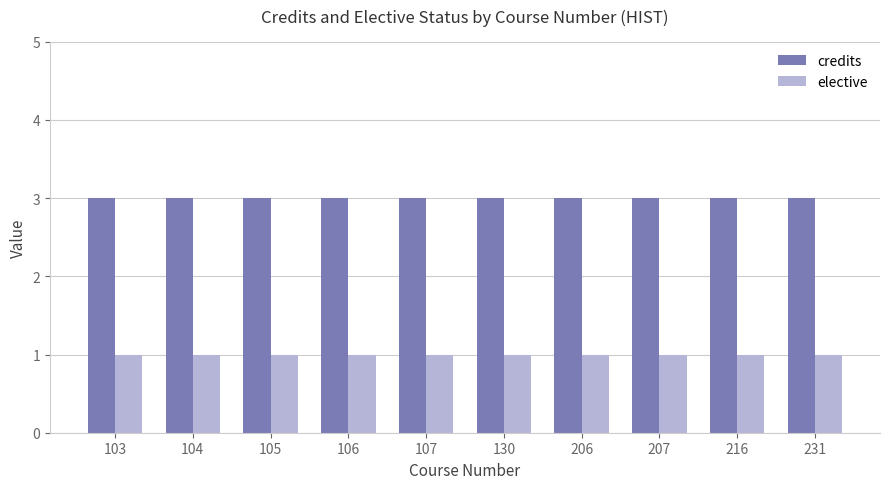

The value of elective at 103 is 1. True or false?

True